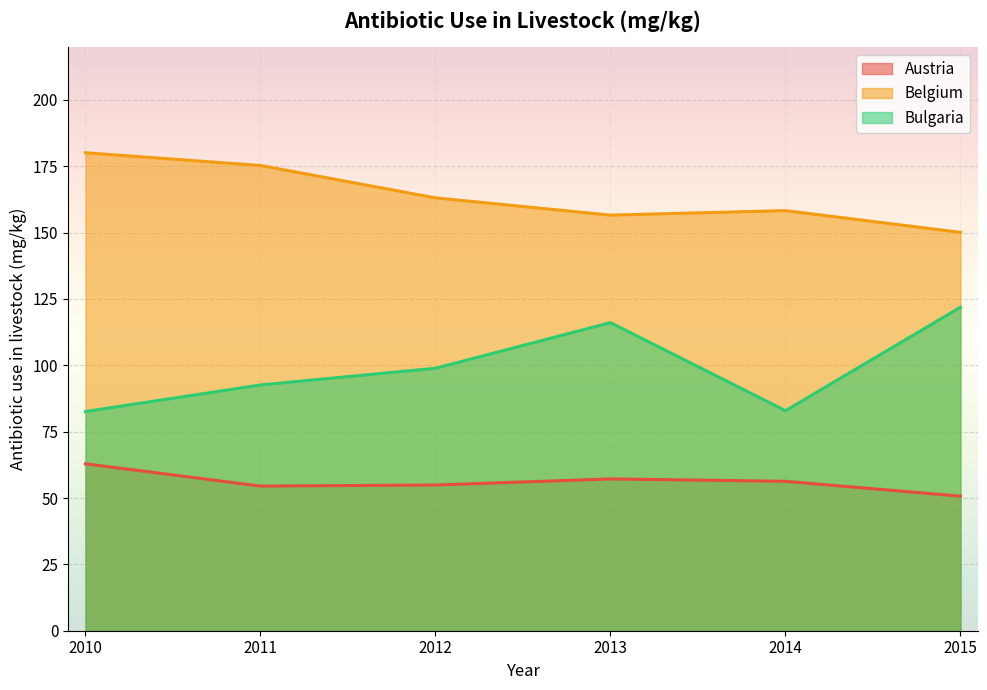

What is the value of the Austria point at the 4th from the left?

57.2